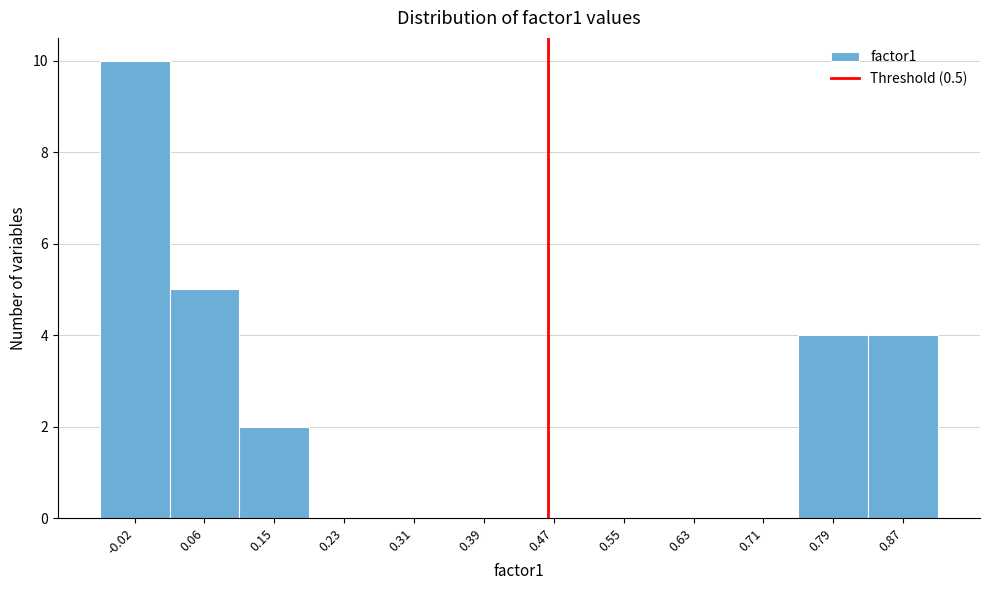

Reading left to right, what are all the values shown in this chart?

-0.02=10	0.06=5	0.15=2	0.23=0	0.31=0	0.39=0	0.47=0	0.55=0	0.63=0	0.71=0	0.79=4	0.87=4